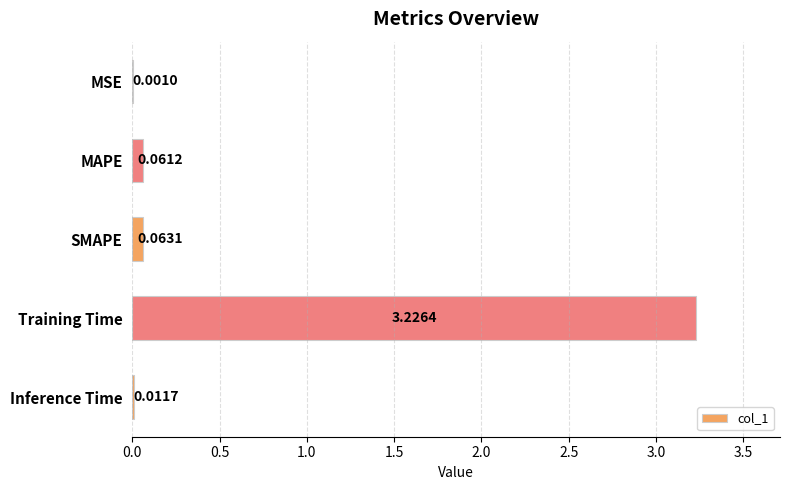

At which label is the value closest to 1?

SMAPE